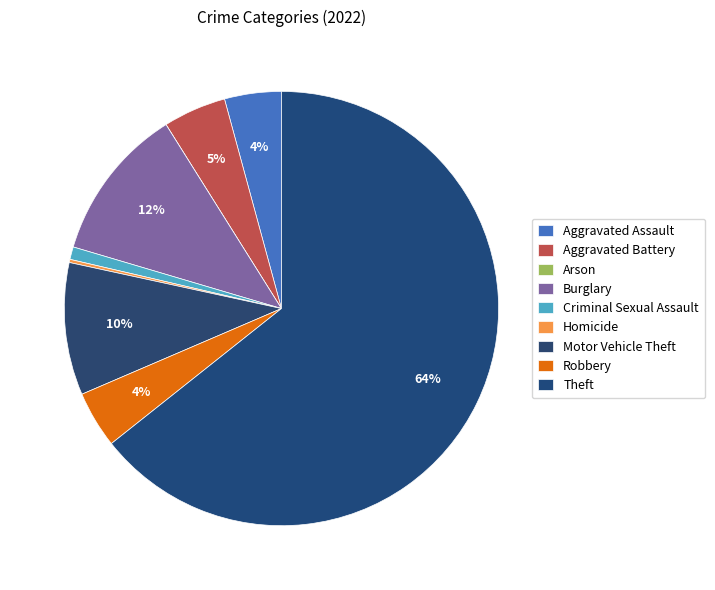

Do Robbery and Aggravated Battery together represent more than half of the pie?

No